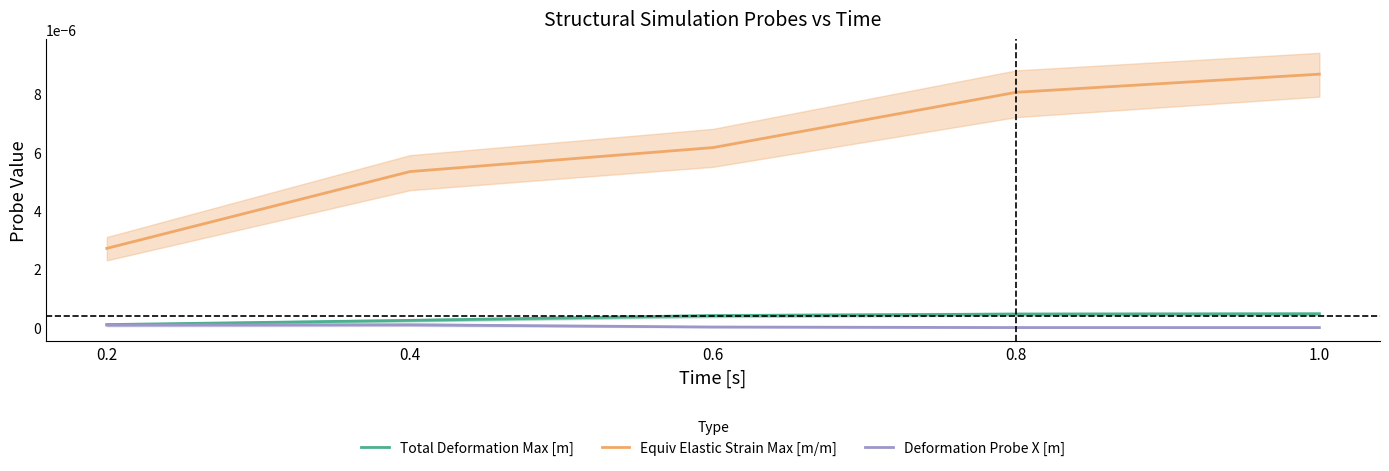

The value of Equiv Elastic Strain Max [m/m] at 1.0 is 0.0. True or false?

True